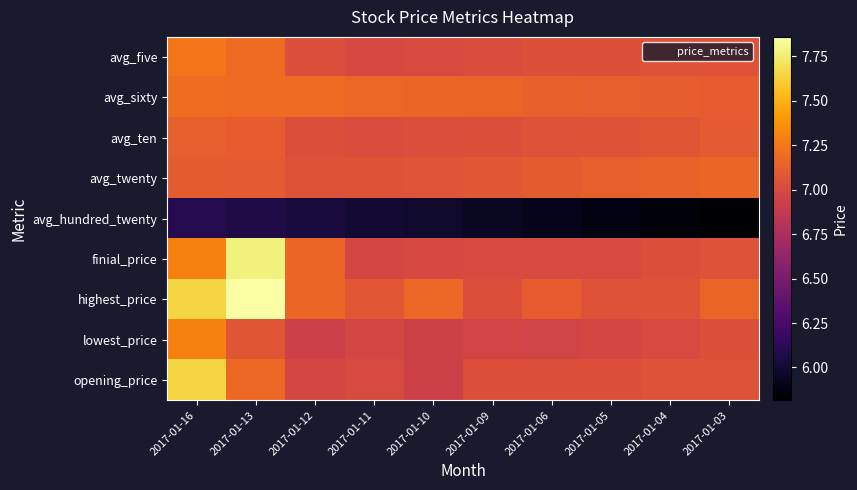

At which category is the sum across all series the highest?

2017-01-16